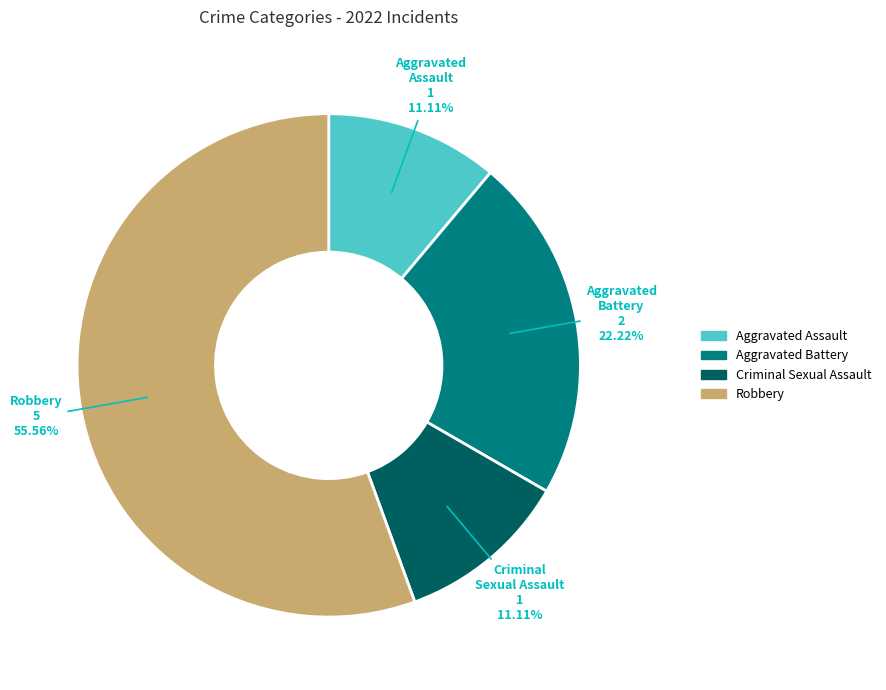

How many segments does this pie chart have?

4